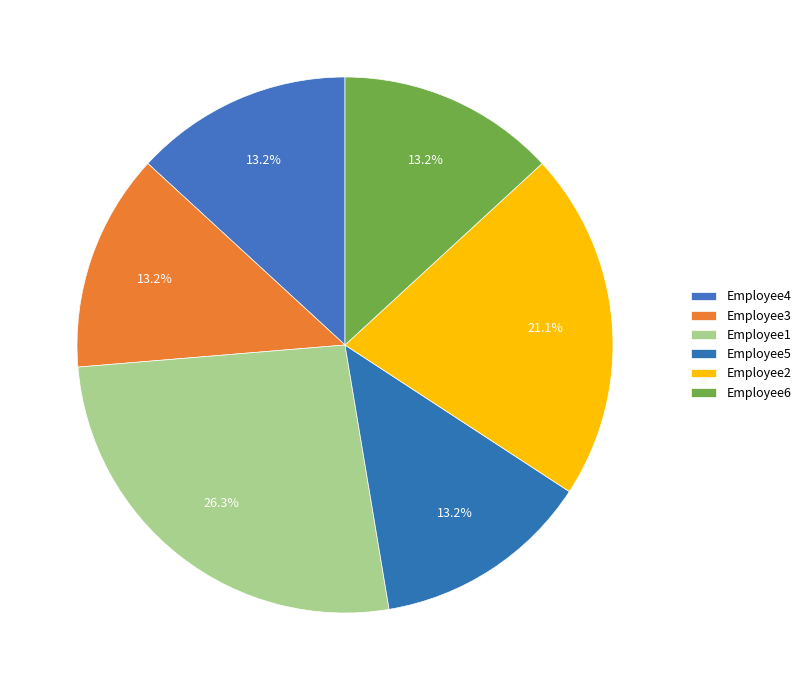

What percentage is NOT represented by Employee3?

86.8%